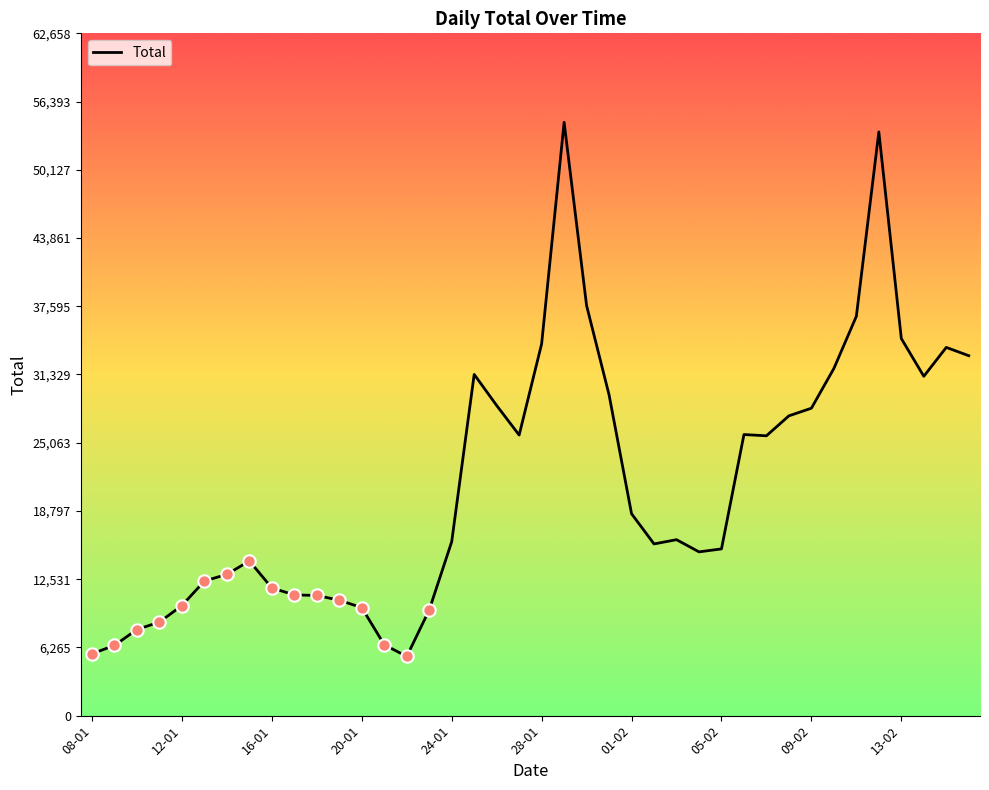

What is the smallest value displayed?

5433